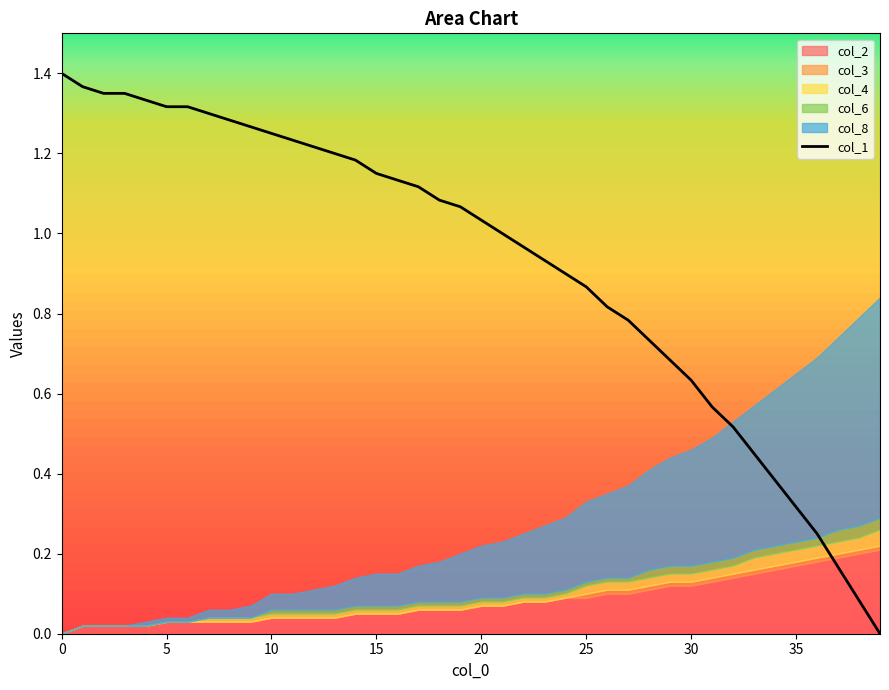

Does the chart have visible grid lines?

No